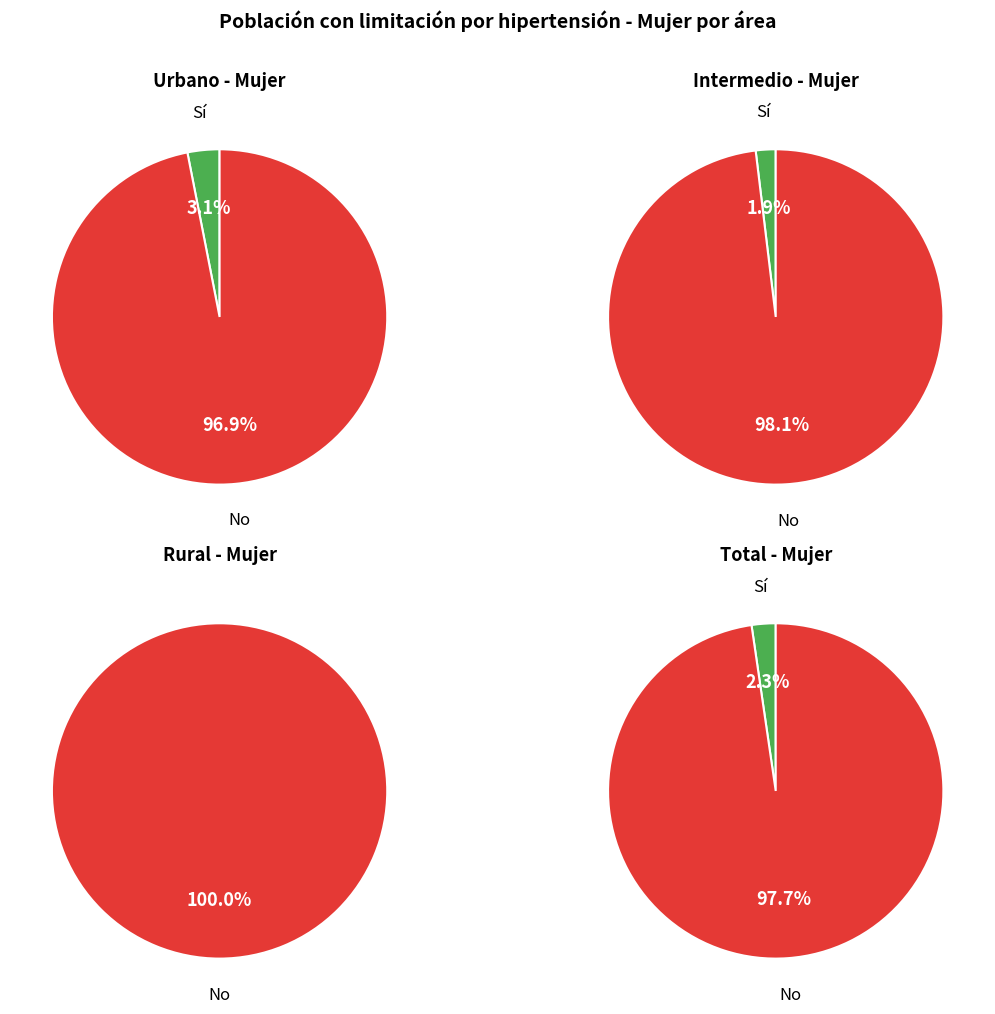

Does Urbano account for over 50% of the chart?

No